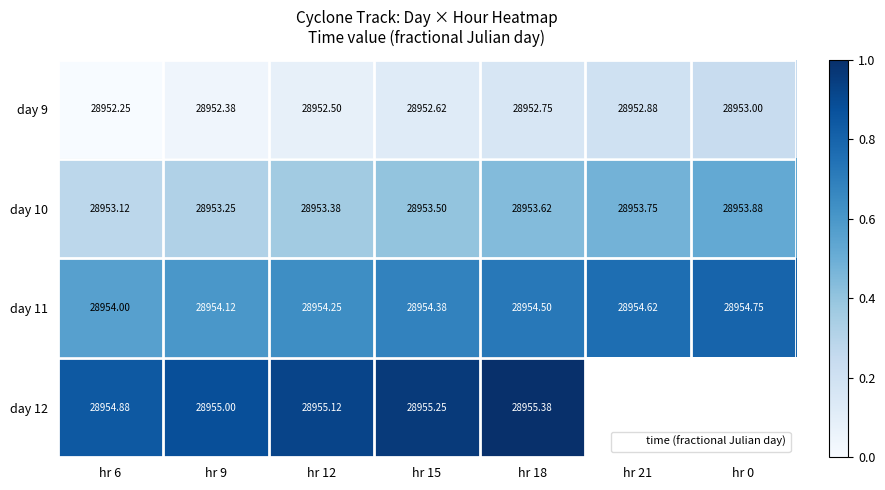

Count the number of data series in this chart.

4